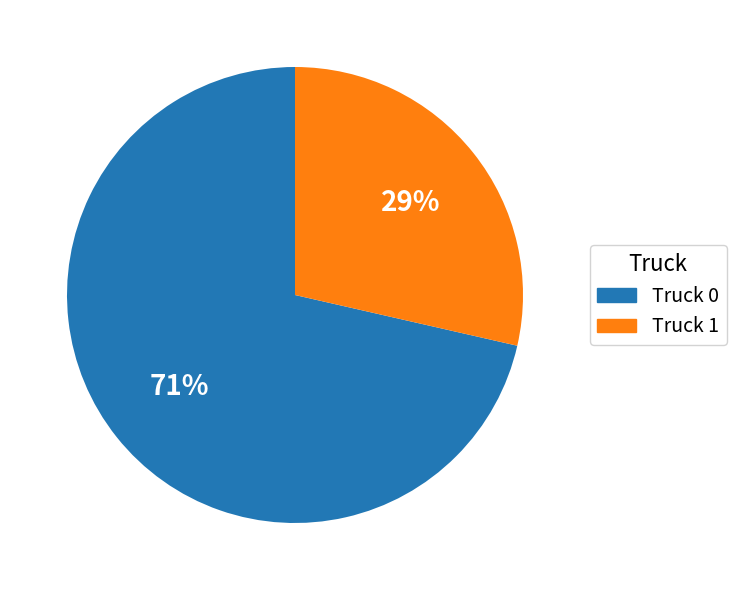

Between Truck 1 and Truck 0, which is larger?

Truck 0